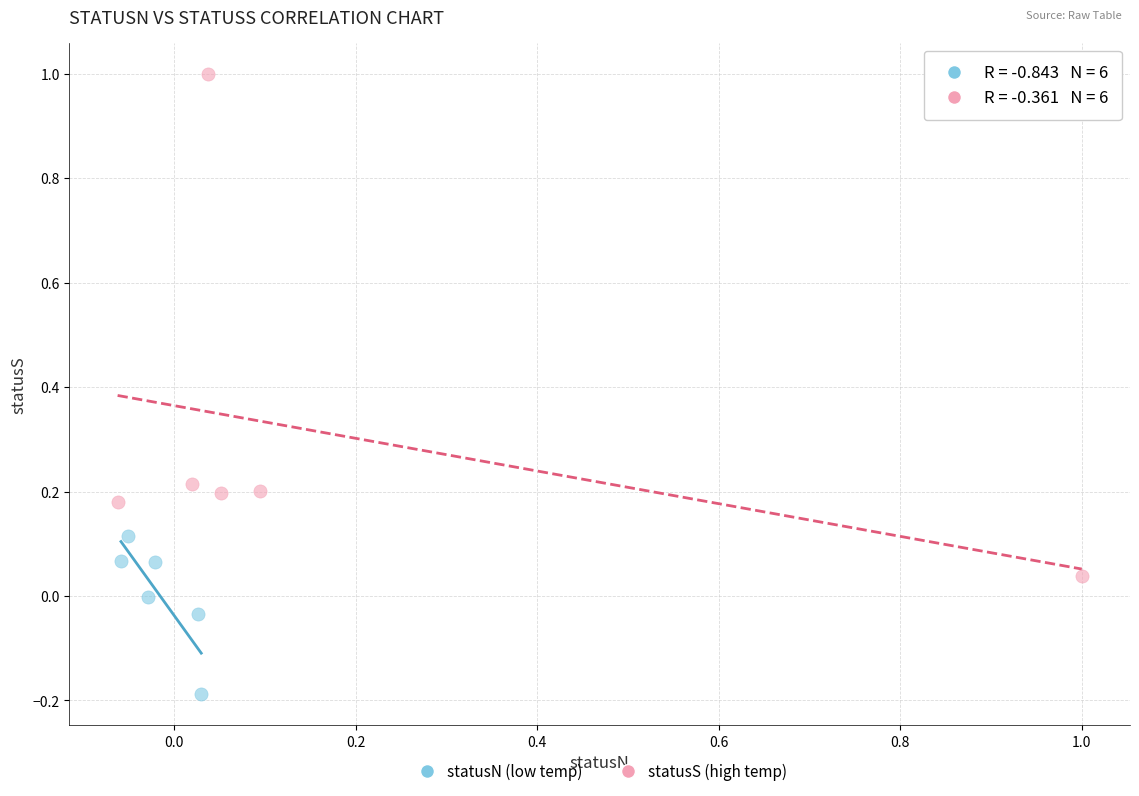

What are all the series names shown in the legend?

statusN (low temp), statusS (high temp)